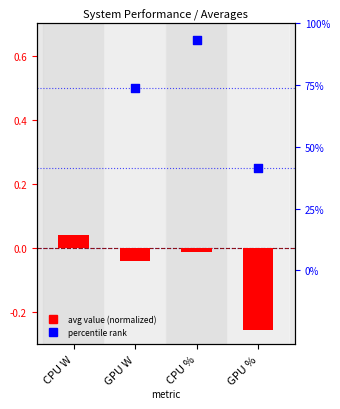

What is the total value across all series at CPU %?

0.6